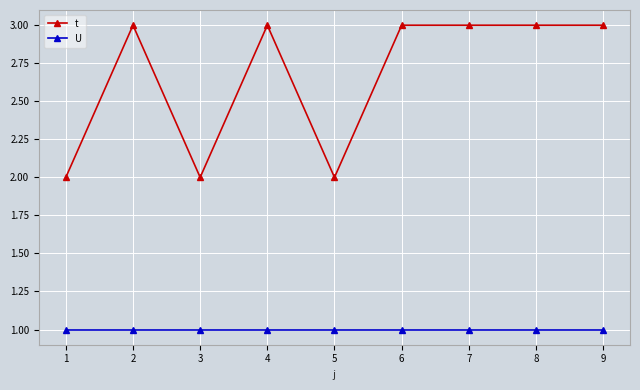

True or false: t has more than 0 interior local peaks.

True